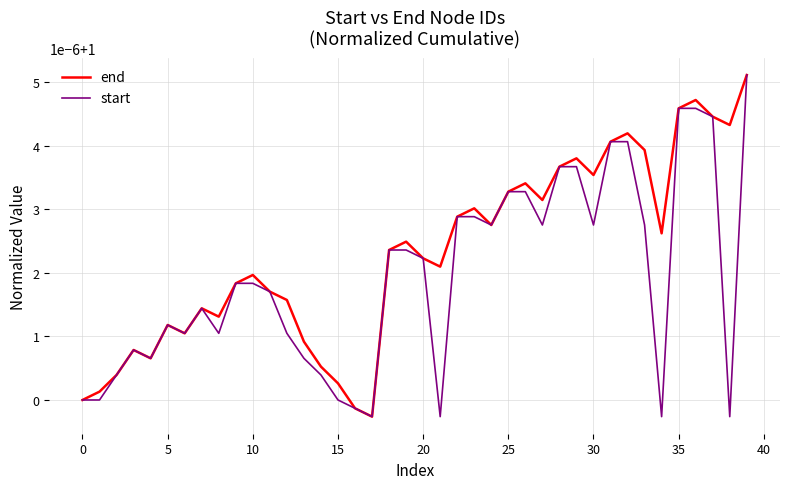

How many times do start and end cross each other?

23